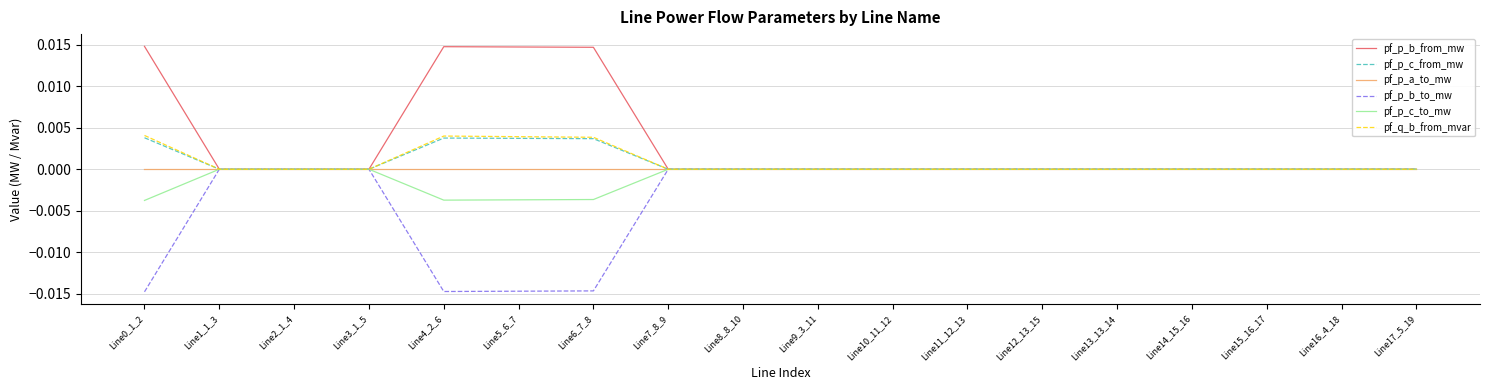

True or false: pf_p_b_to_mw has a value of 0.0 at Line2_1_4.

True